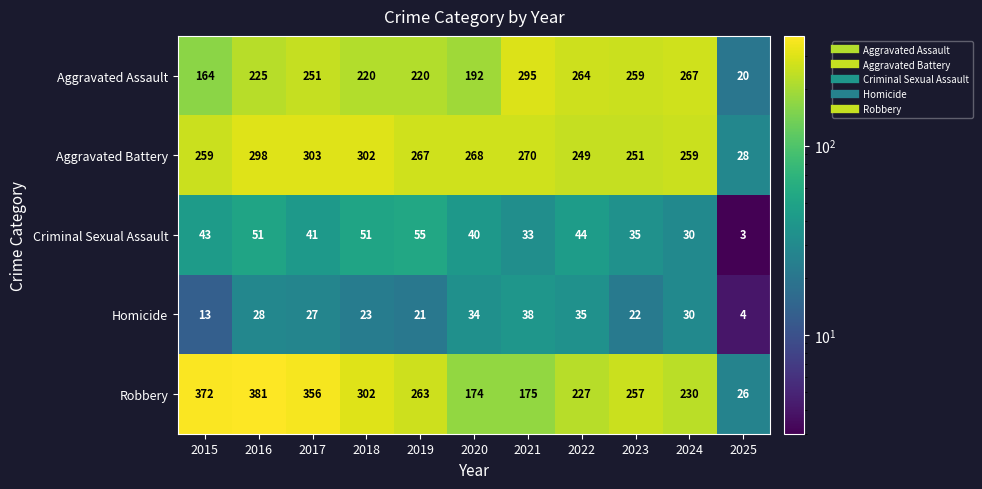

What is the highest value of the Robbery series?

381